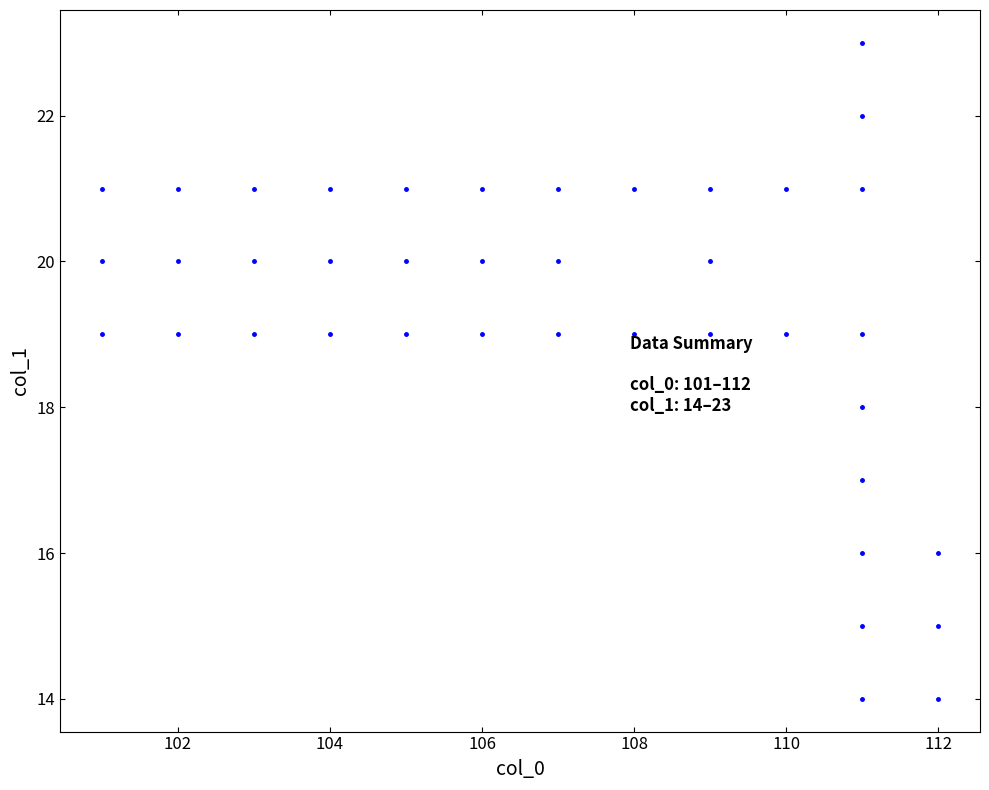

What is the range of Y values (max minus min)?

9